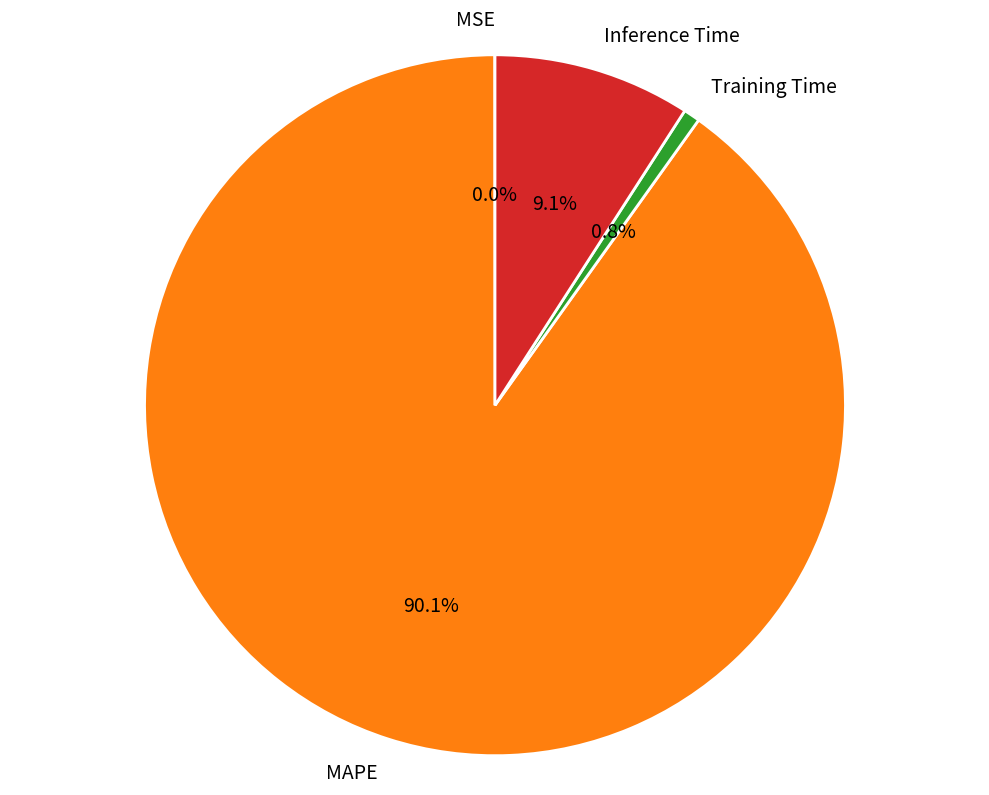

Between MAPE and Training Time, which is larger?

MAPE